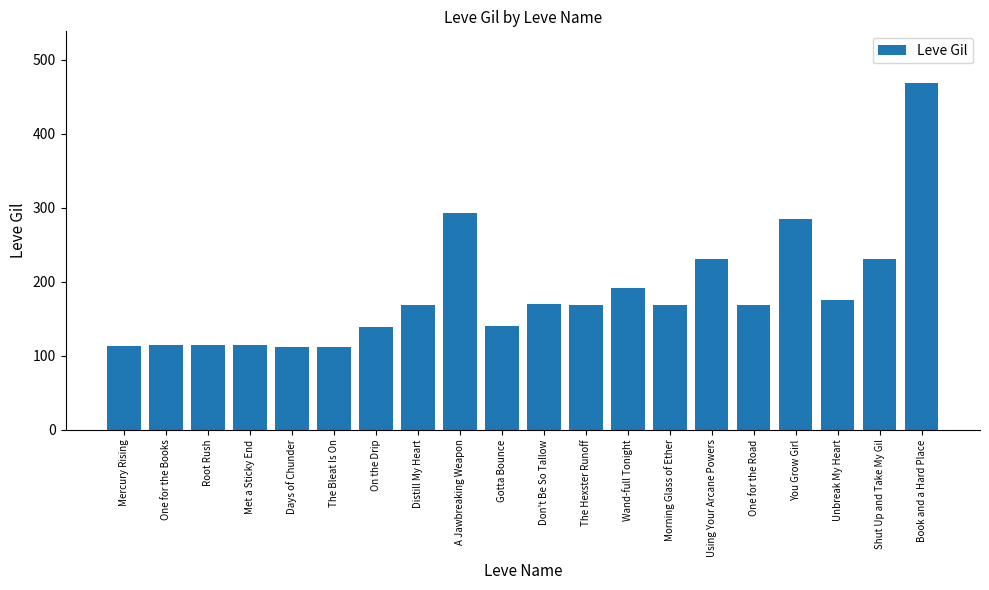

True or false: the data shows 201 at The Bleat Is On.

False